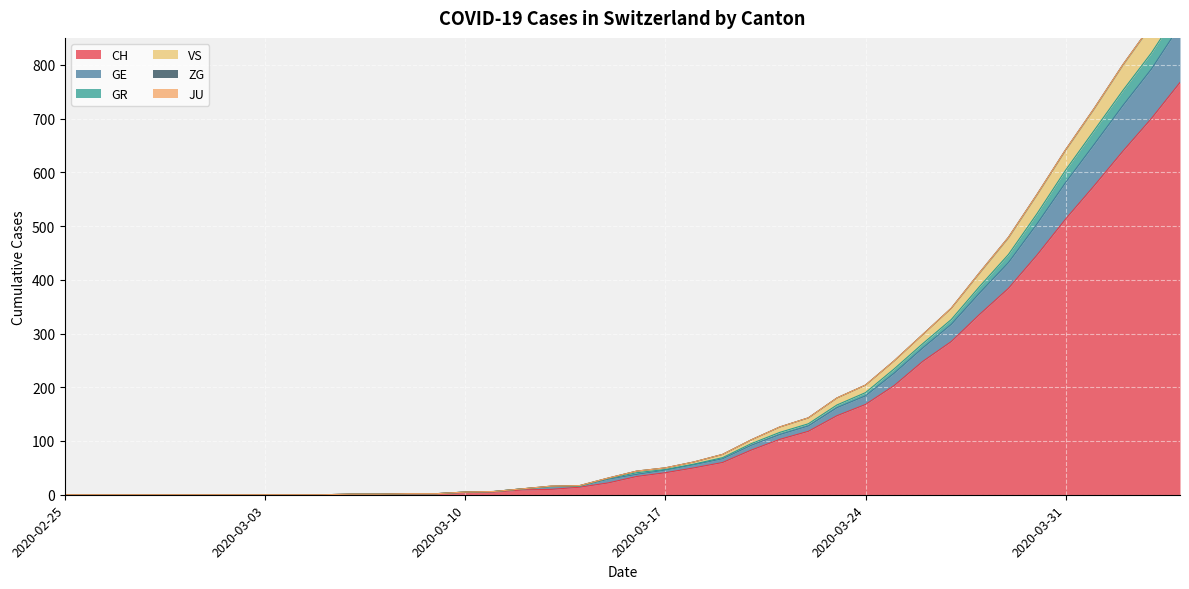

Does the chart display data point markers on the line(s)?

No